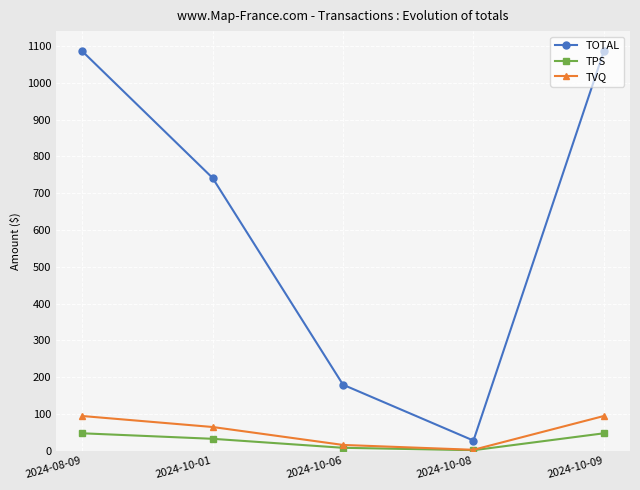

How many data points in TOTAL are less than 741?

2